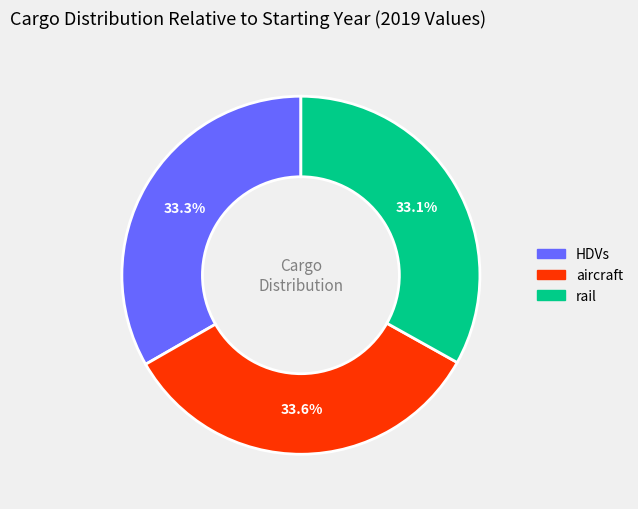

How many slices are in this pie chart?

3